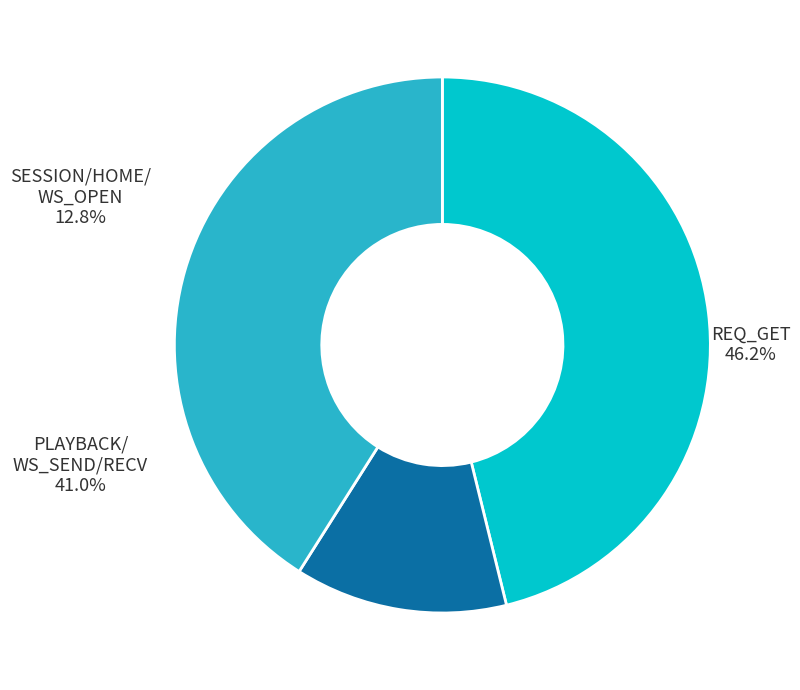

Does any single category account for the majority?

No